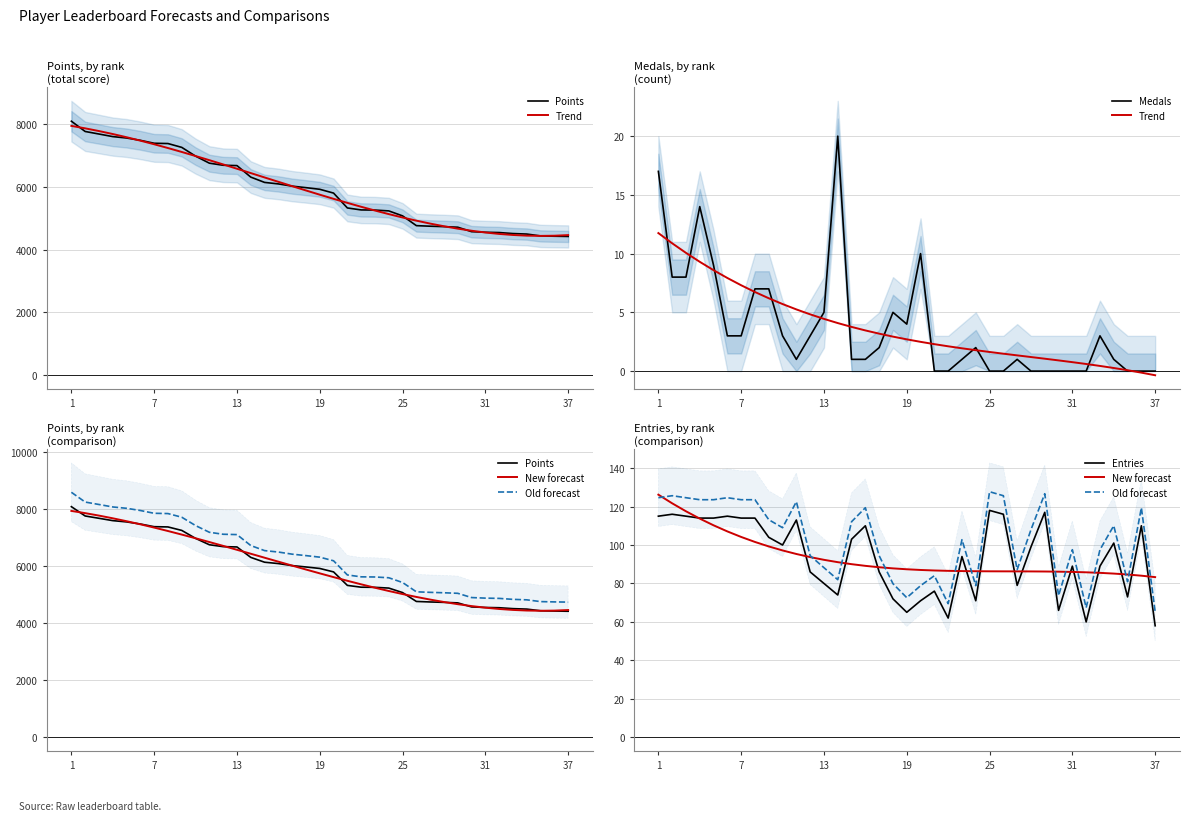

Where is New forecast nearest to the value 104?

7